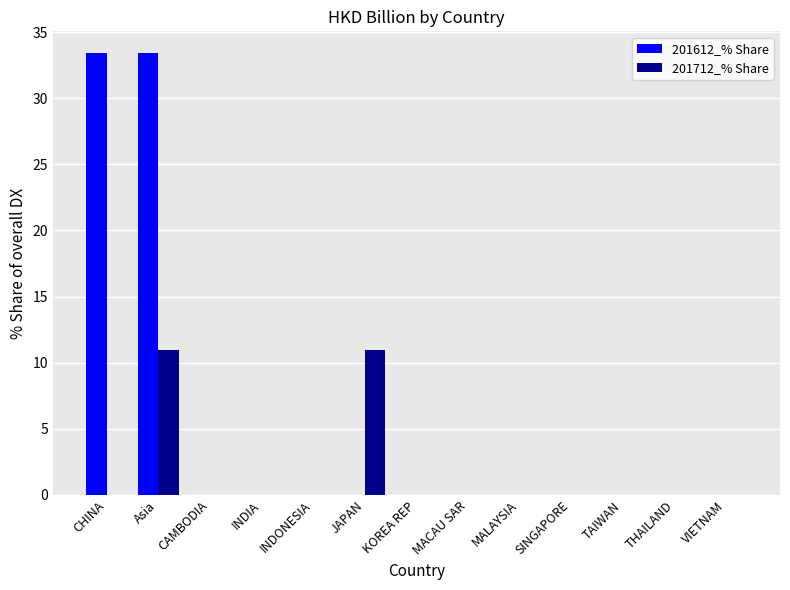

How many groups of bars are there?

13